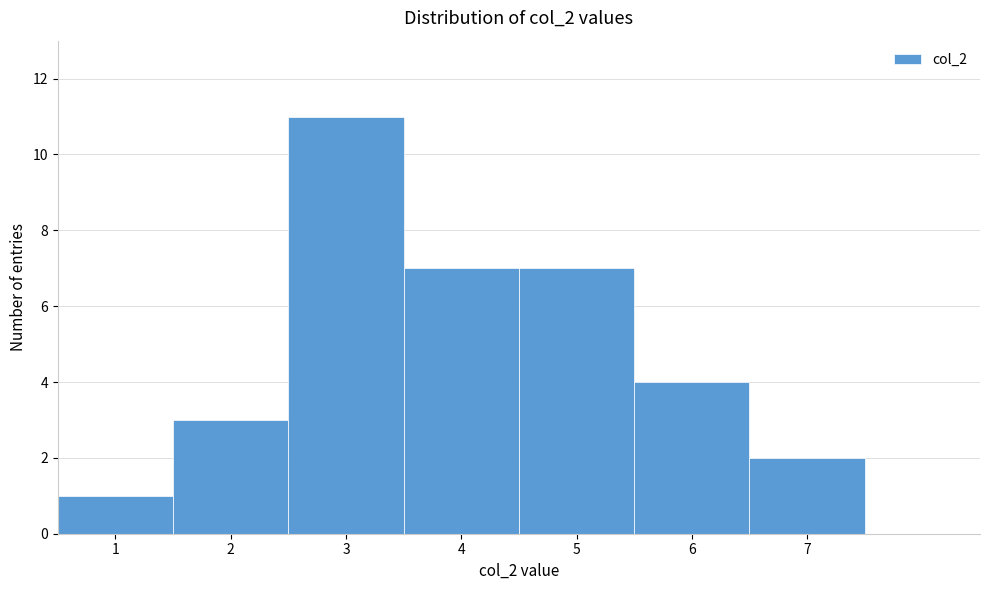

Over which range of the x-axis is the bar tallest?

2.5 to 3.5